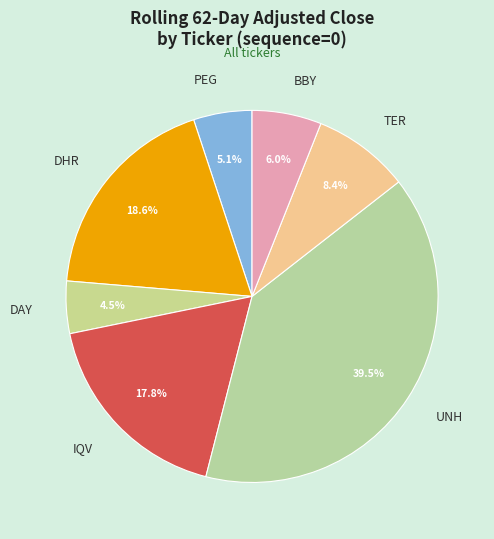

Is it true that IQV is 18% of the pie?

True